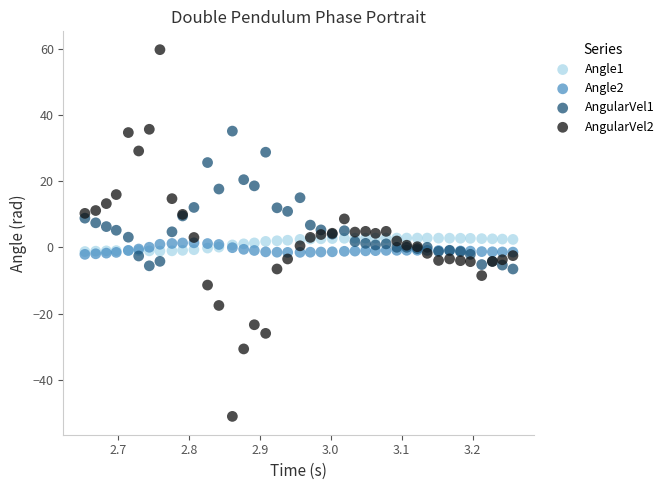

Which series has the largest Y range (max minus min)?

AngularVel2